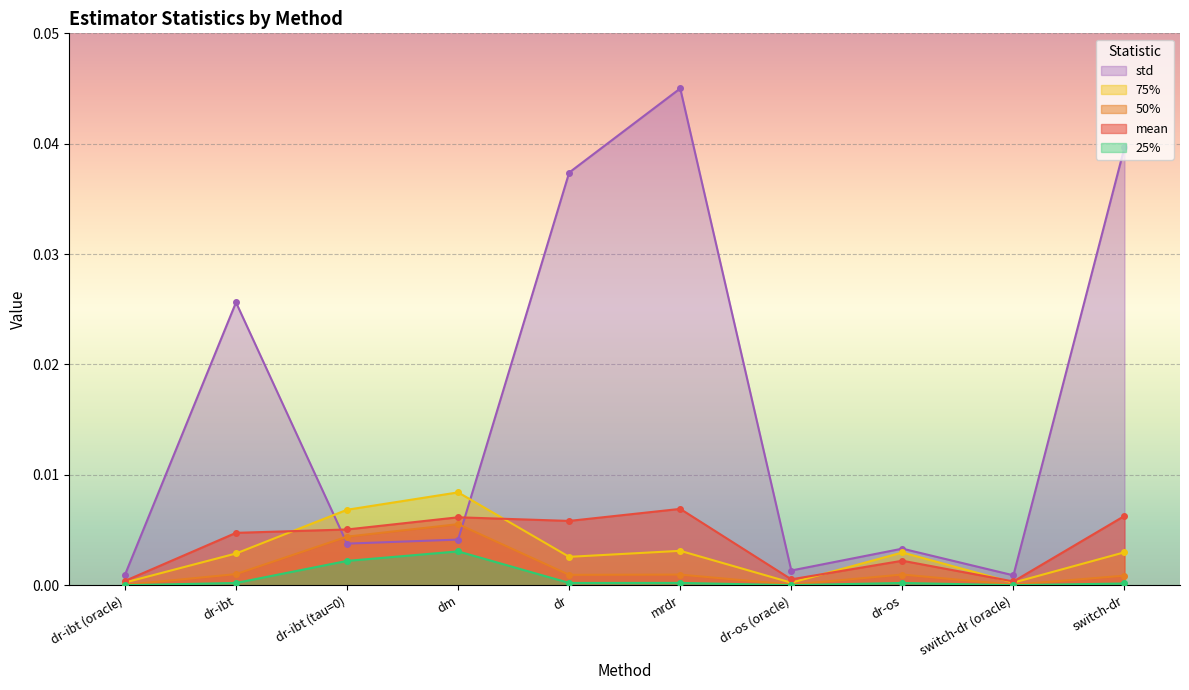

At which category does mean reach its first local valley?

dr